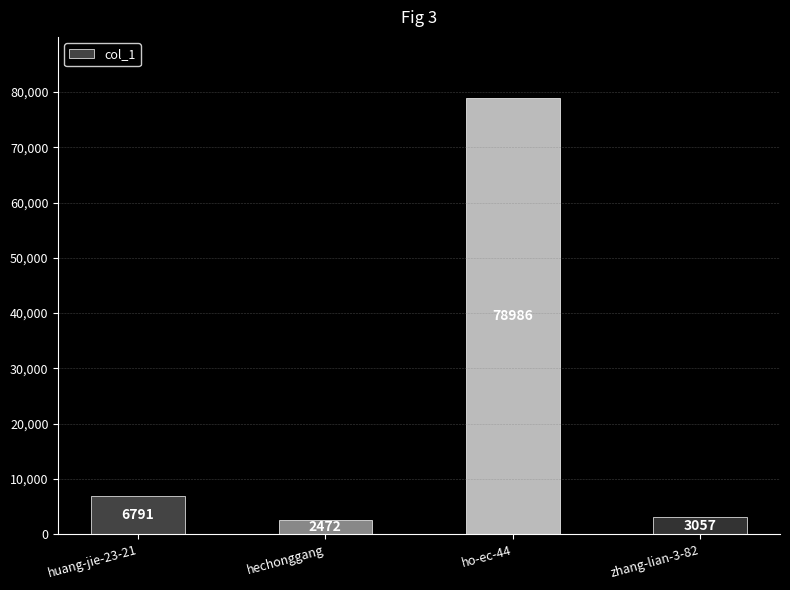

What is the sum of the values at hechonggang and huang-jie-23-21?

9263